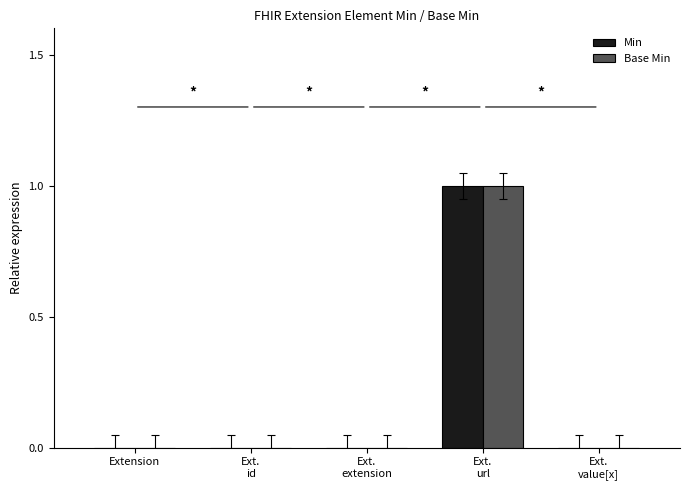

Is it true that Base Min equals 1 at Ext.
url?

True